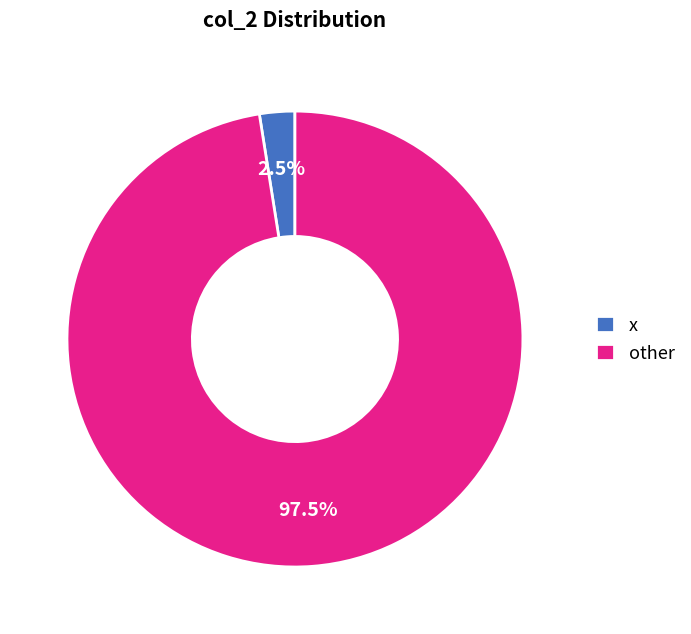

What is the majority slice?

other